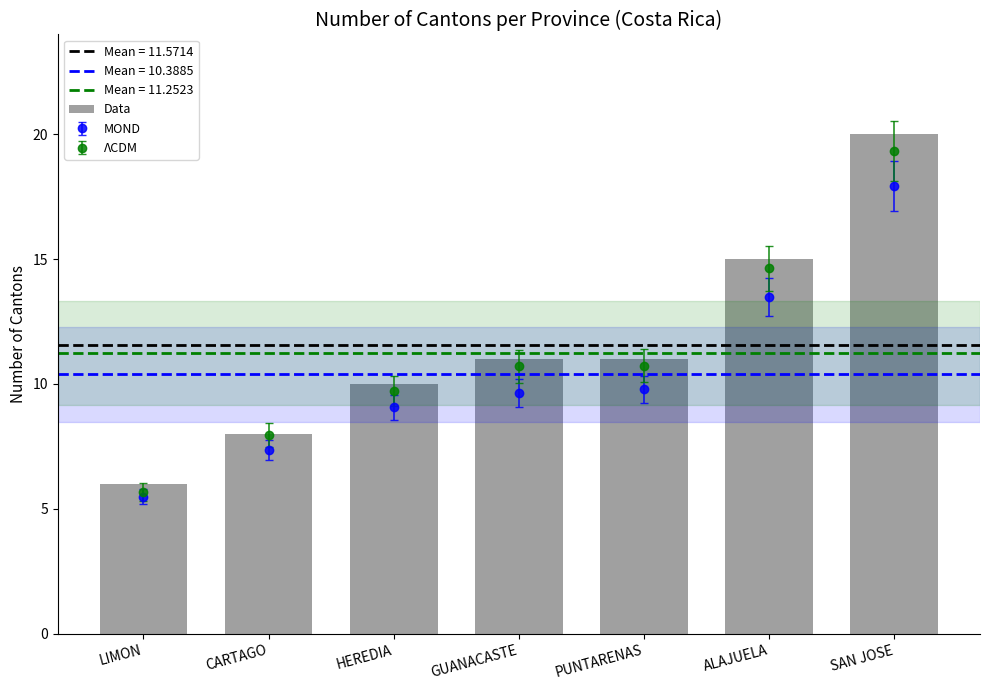

What is the smallest value displayed?

6